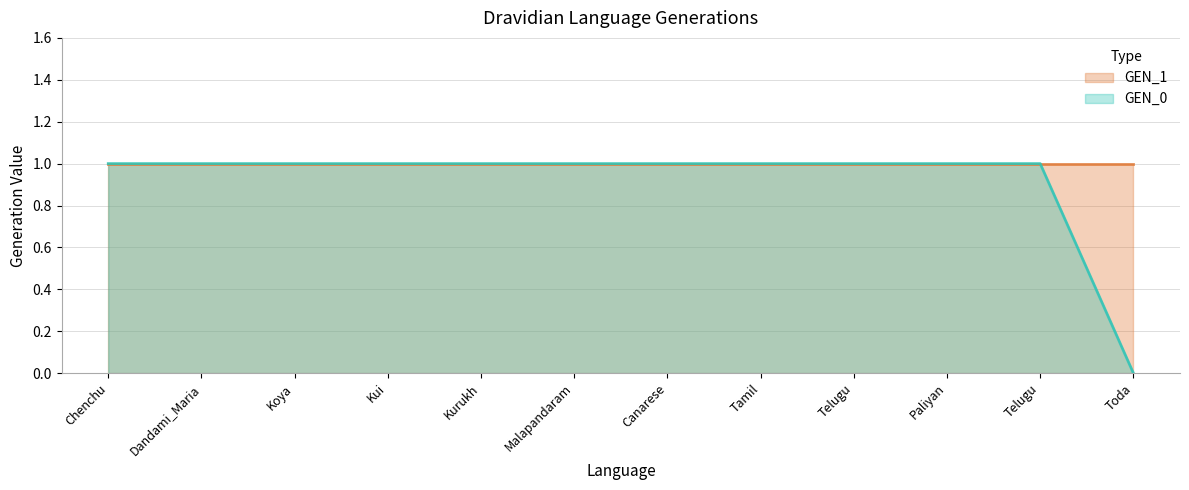

Approximately how many times larger is the value at Dandami_Maria compared to Telugu?

1.0